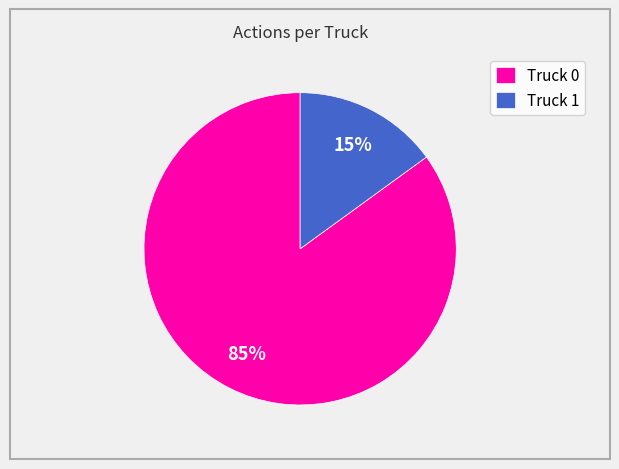

To the nearest percent, what portion does Truck 0 represent?

85%